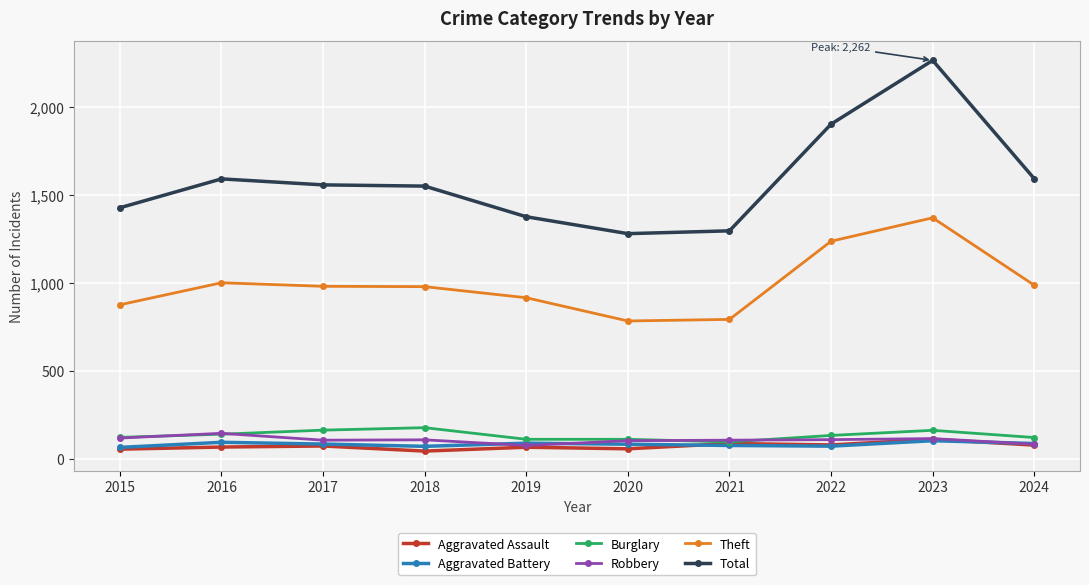

Between 2021 and 2022, which series saw the biggest shift?

Total